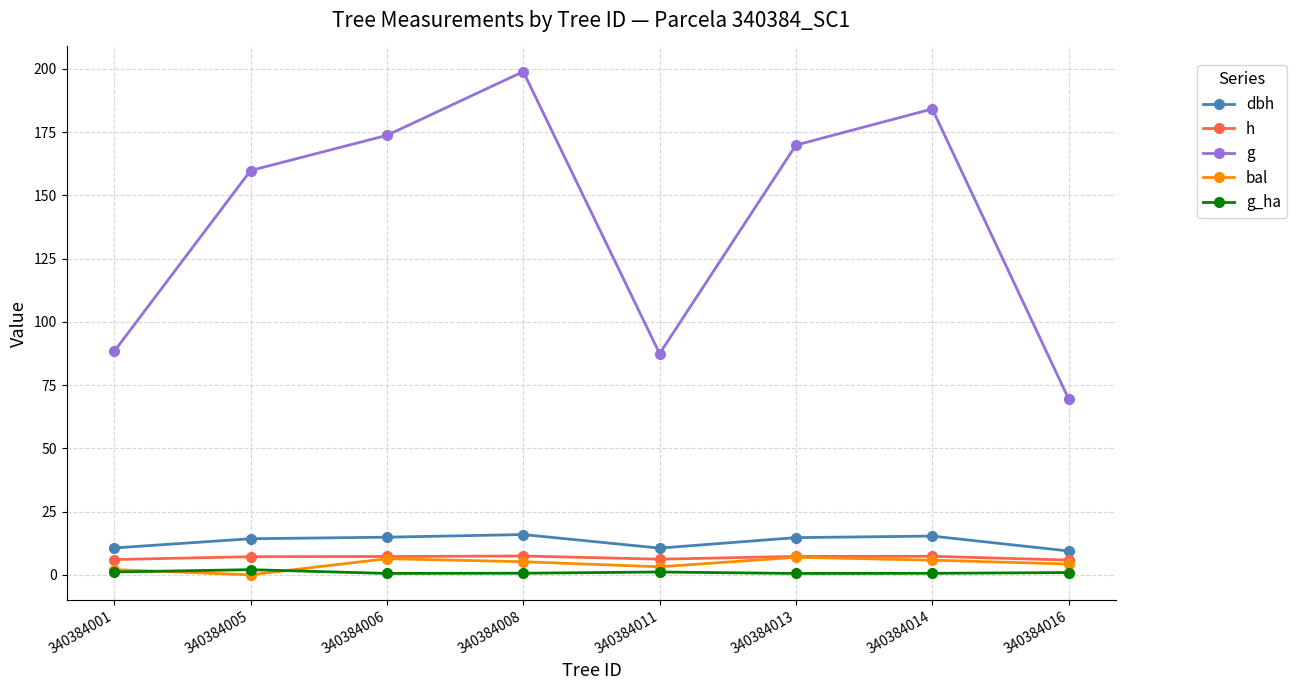

At which category does the chart reach its peak across all series?

340384008